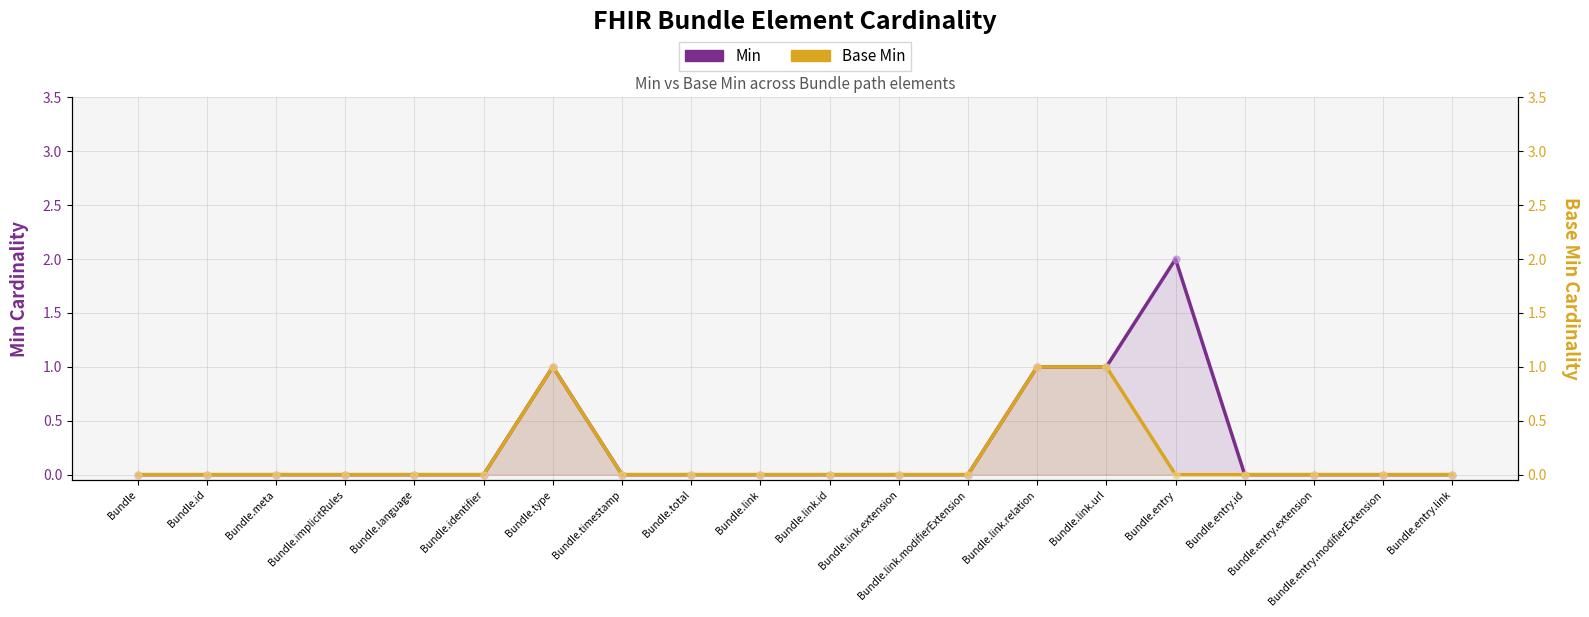

At which category is the sum across all series the highest?

Bundle.type